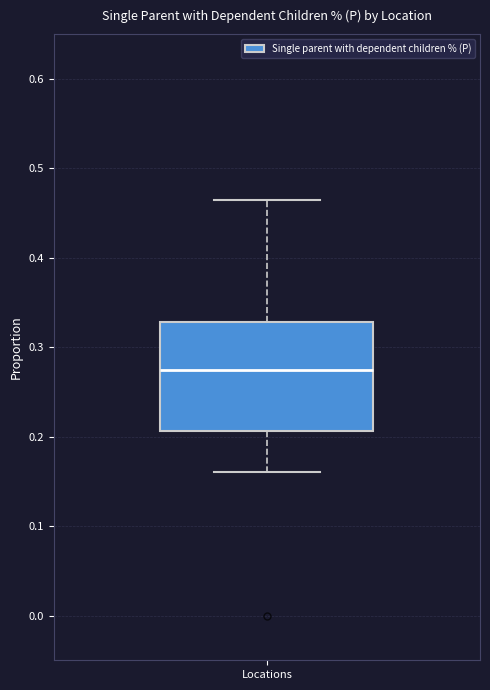

Where is the lower edge of the box for Locations on the y-axis? The values are not printed on the chart, so give them approximately, as read against the axis.

0.21